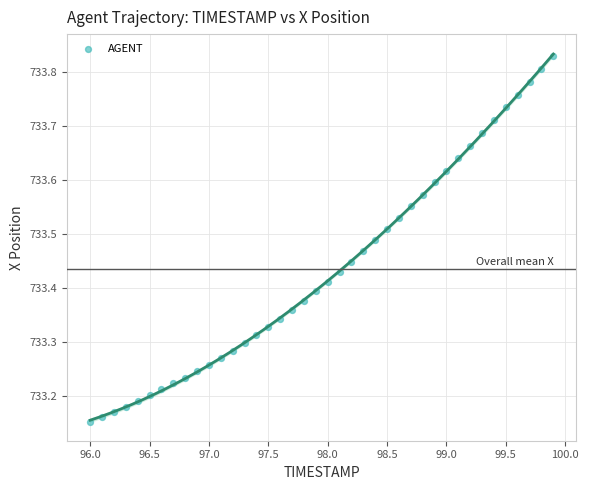

What is the range of X values (max minus min)?

3.9